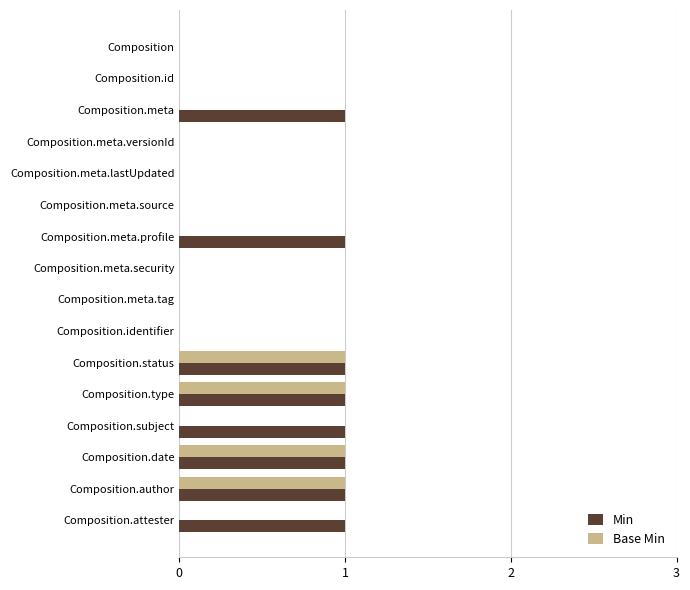

What is the sum of all Base Min values?

4